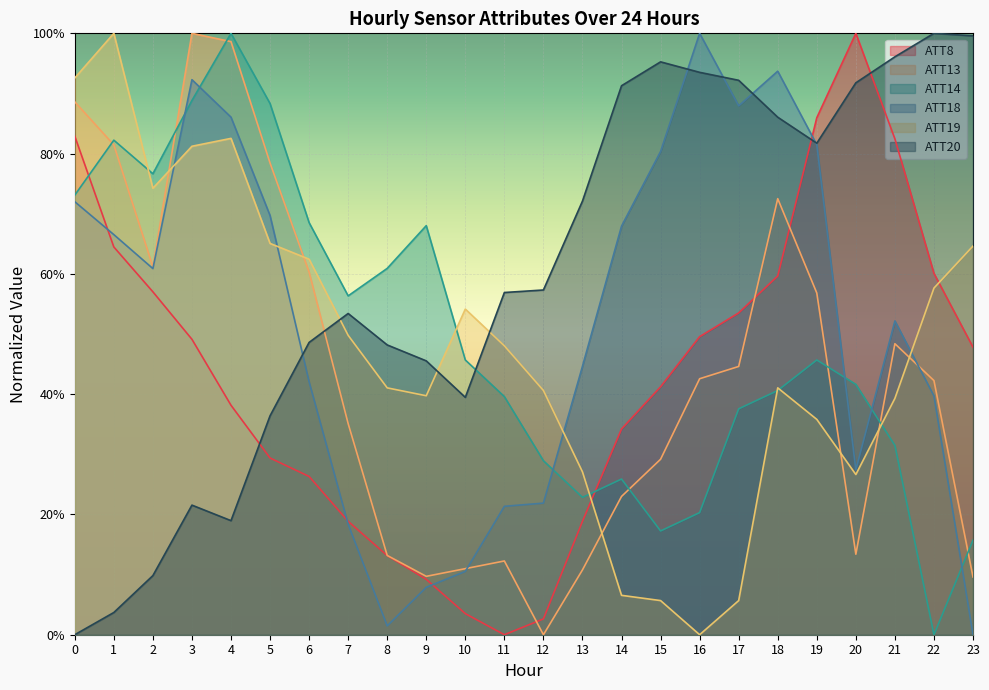

Which series has the largest range (max minus min)?

ATT8